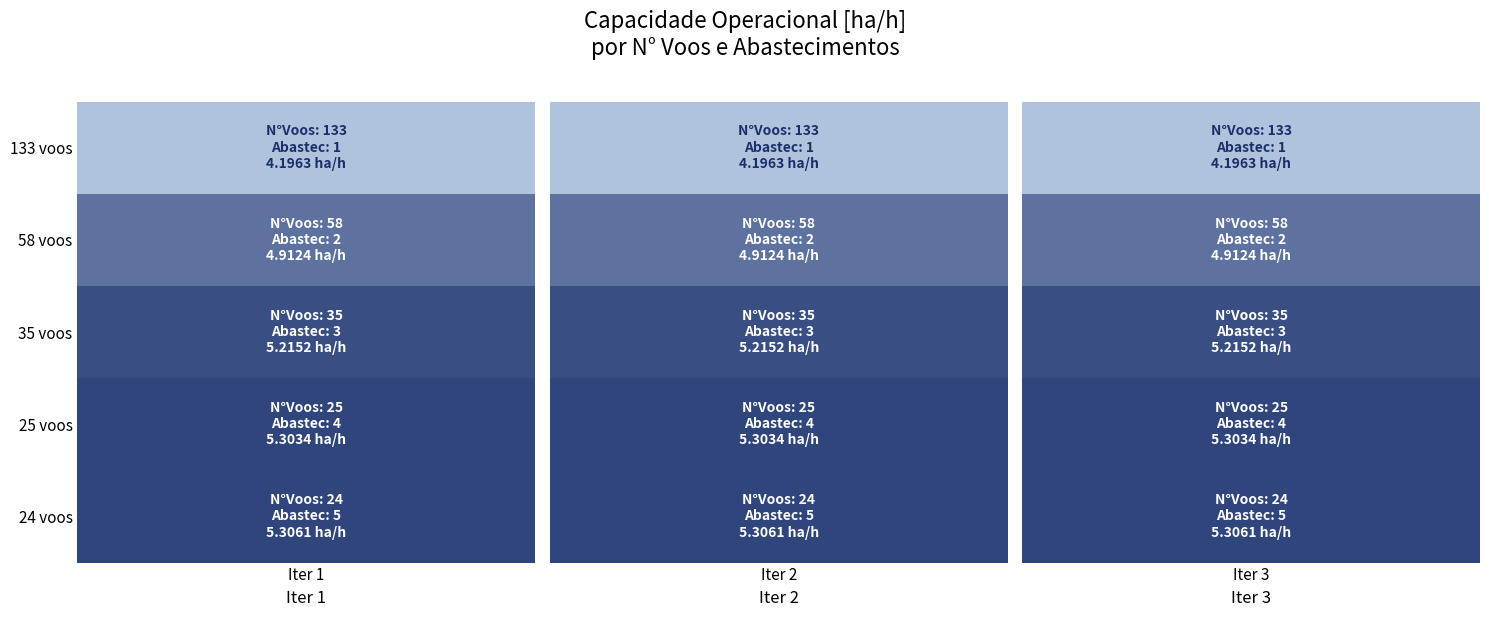

What is the greatest value displayed?

5.3